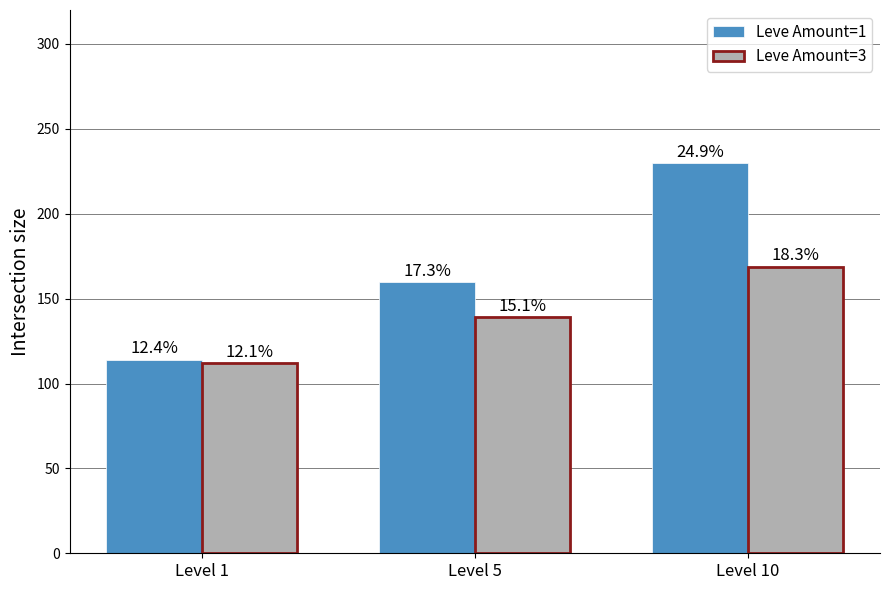

What is the sum of all Leve Amount=1 values?

503.3